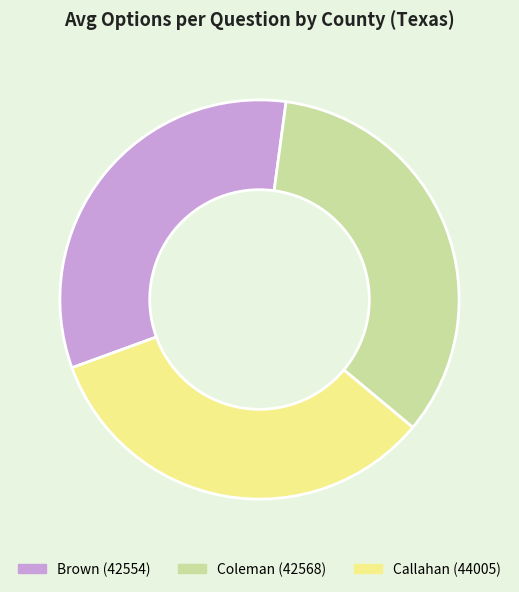

Combined, do Brown (42554) and Callahan (44005) account for over 50%?

Yes